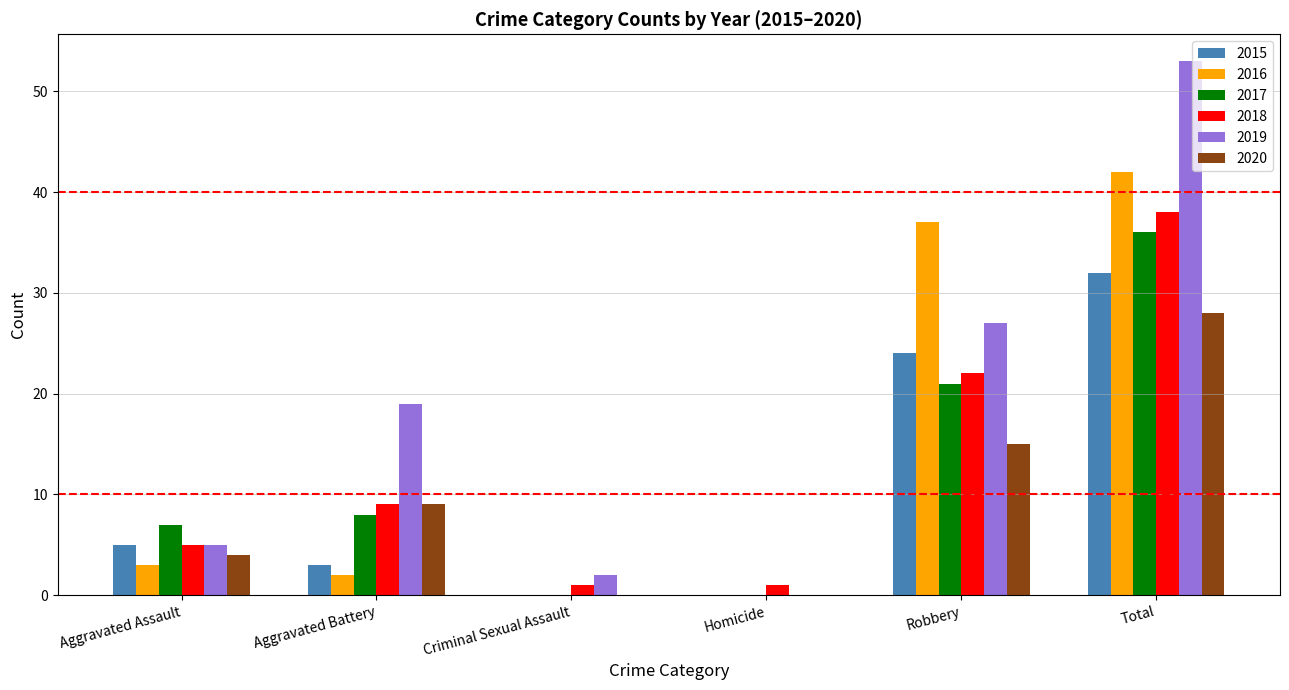

Is the value of 2020 at Aggravated Battery greater than the value of 2016 at Total?

No